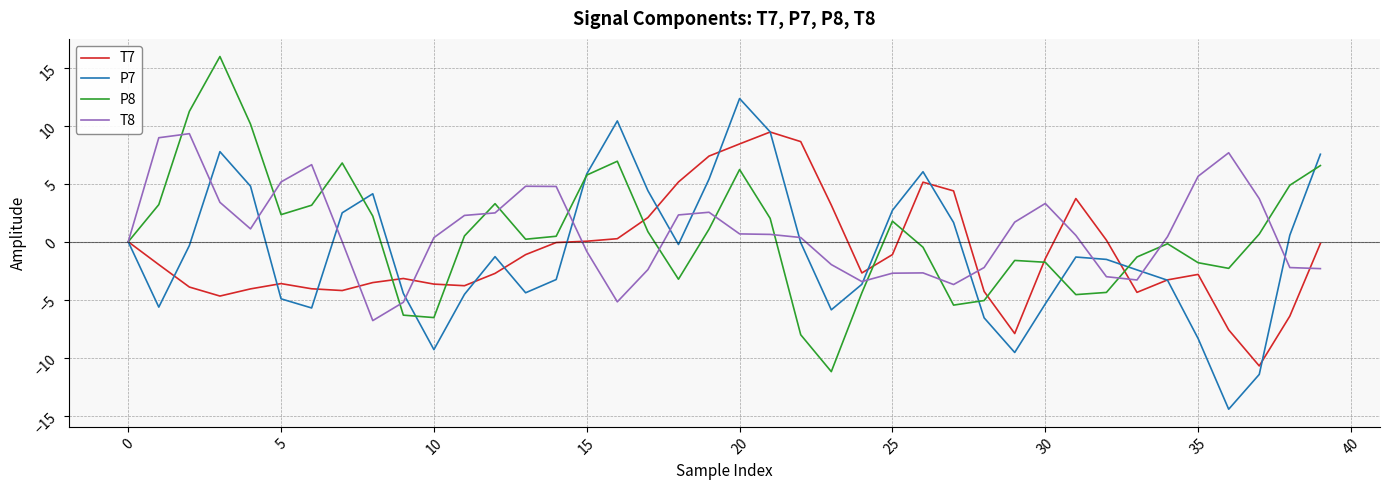

What is the smallest value displayed?

-14.4